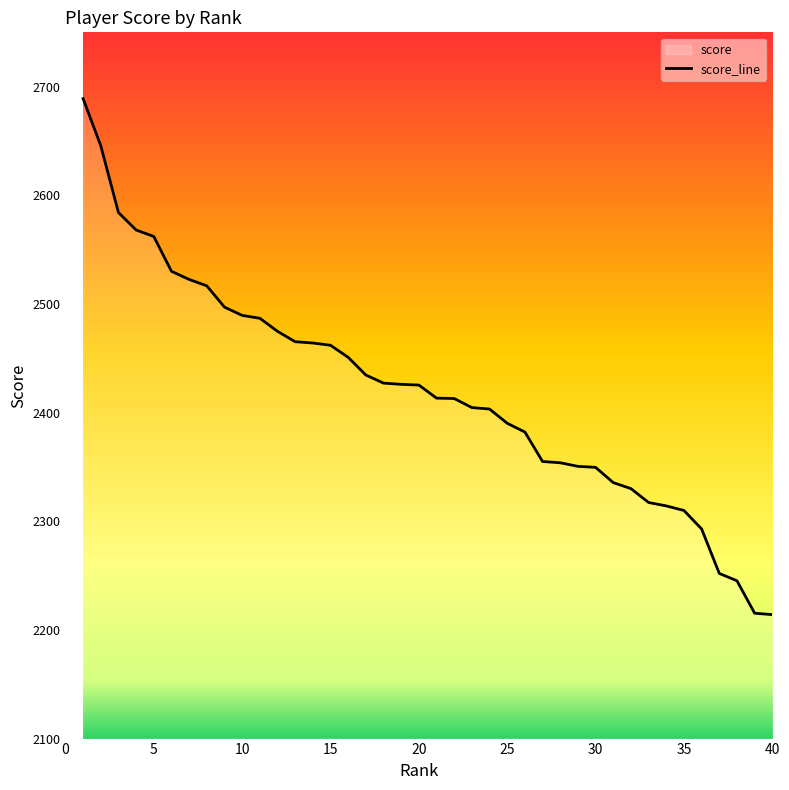

Which has a higher value, 10 or 23?

10